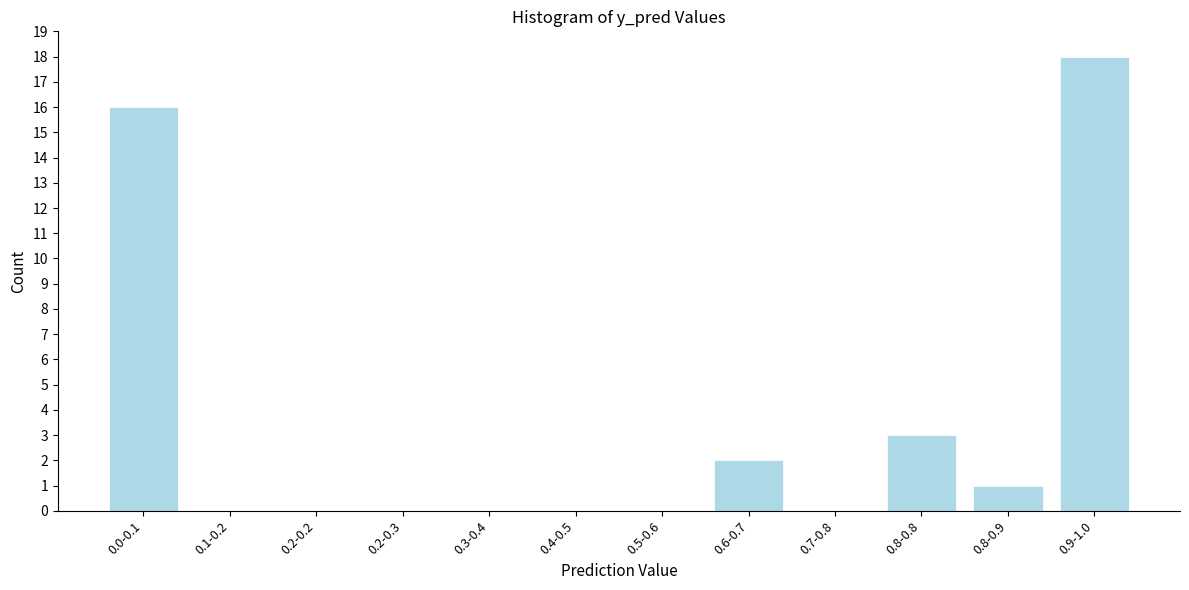

Reading right to left, what are all the values shown in this chart?

0.9-1.0=18	0.8-0.9=1	0.8-0.8=3	0.7-0.8=0	0.6-0.7=2	0.5-0.6=0	0.4-0.5=0	0.3-0.4=0	0.2-0.3=0	0.2-0.2=0	0.1-0.2=0	0.0-0.1=16